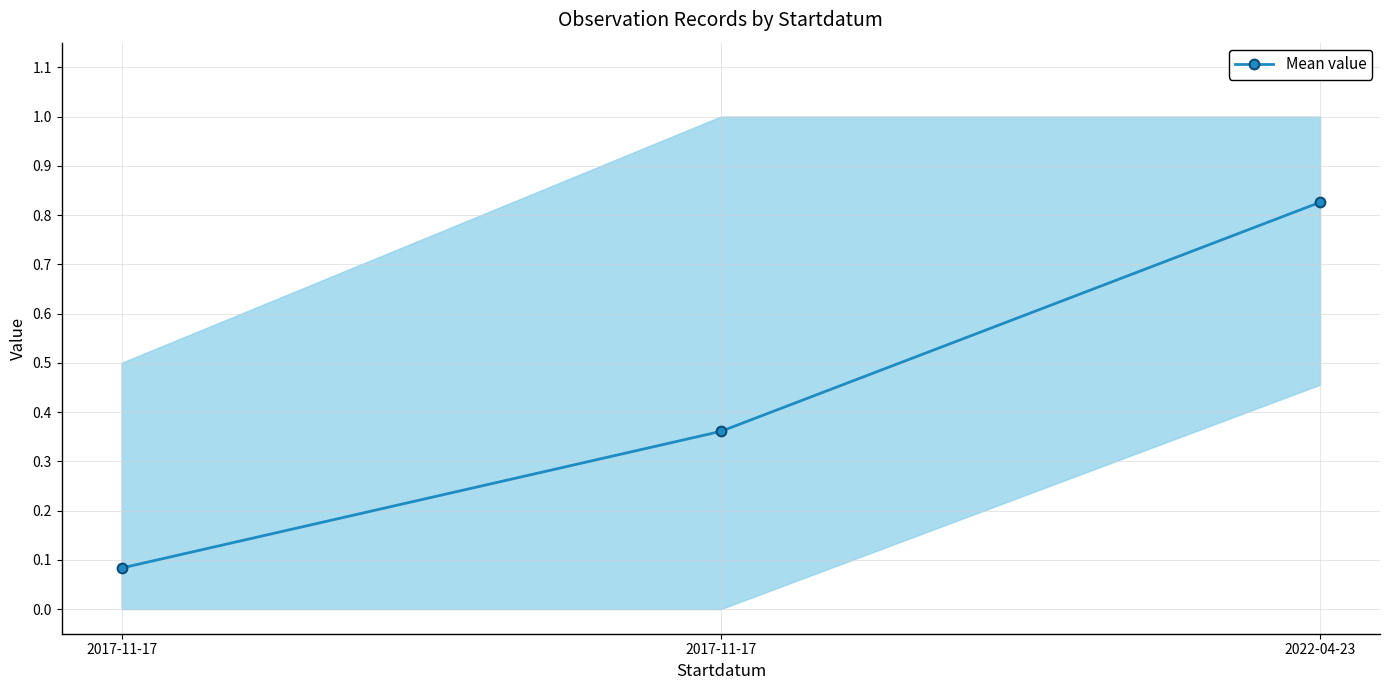

What is the label of the 2nd point from the right?

2017-11-17